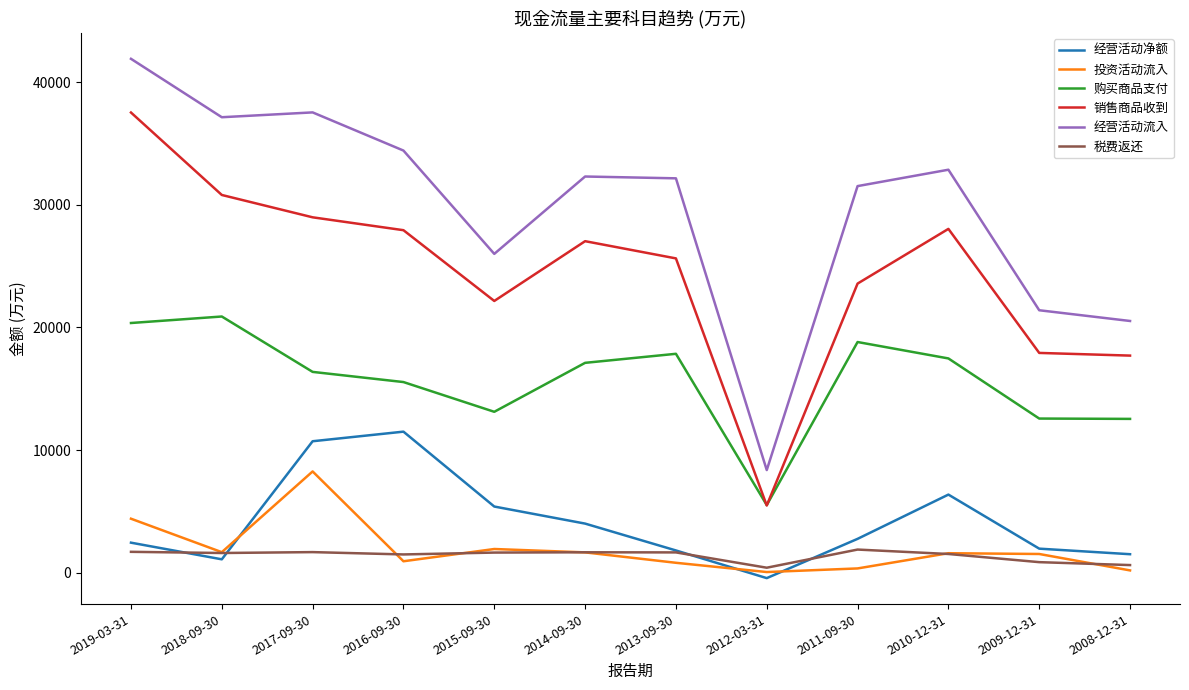

What is the sum of all 经营活动流入 values?

356141